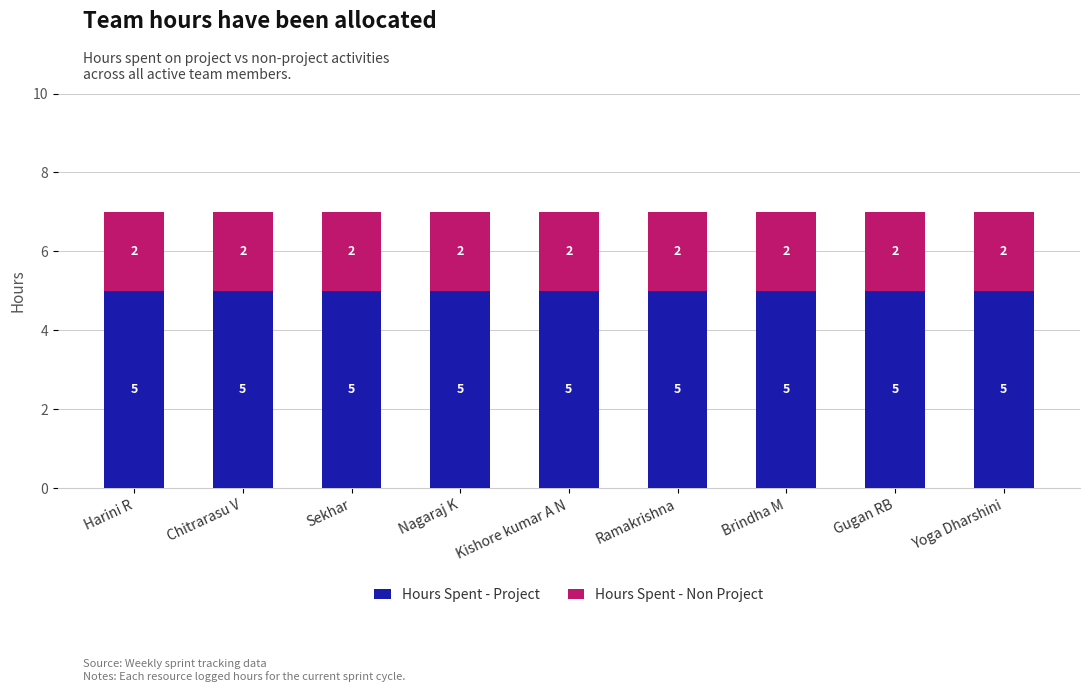

Read the Hours Spent - Project value at Sekhar.

5